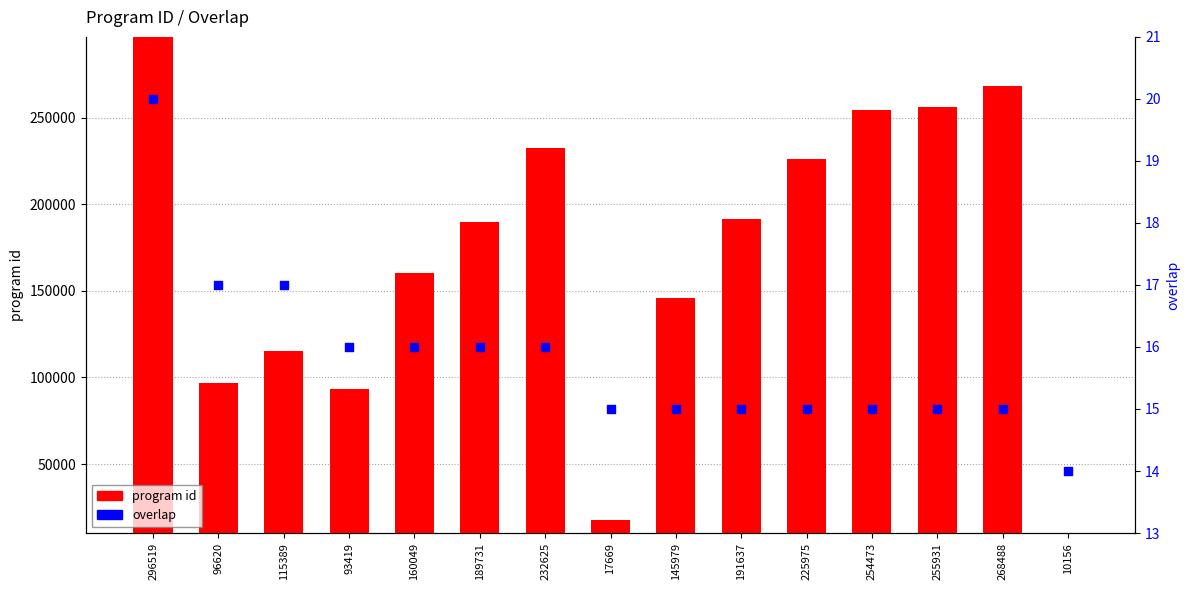

Is the value of overlap at 160049 greater than the value of program id at 296519?

No